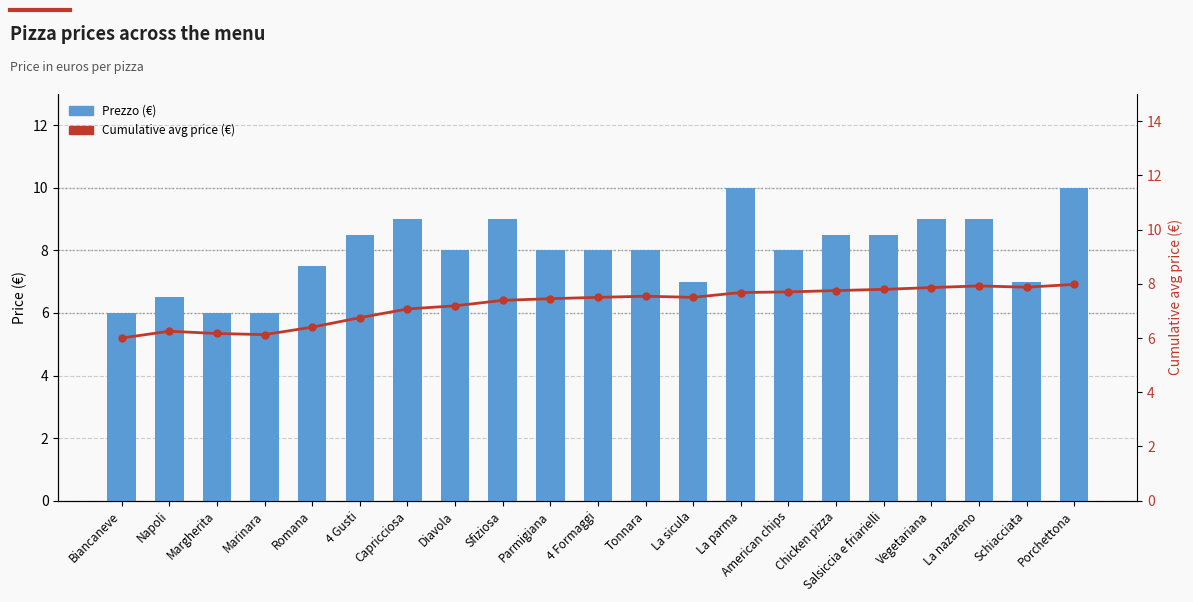

Reading left to right, transcribe all the data shown in this chart.

Prezzo (€): 6.0	6.5	6.0	6.0	7.5	8.5	9.0	8.0	9.0	8.0	8.0	8.0	7.0	10.0	8.0	8.5	8.5	9.0	9.0	7.0	10.0
Cumulative avg price (€): 6.0	6.2	6.2	6.1	6.4	6.8	7.1	7.2	7.4	7.5	7.5	7.5	7.5	7.7	7.7	7.8	7.8	7.9	7.9	7.9	8.0